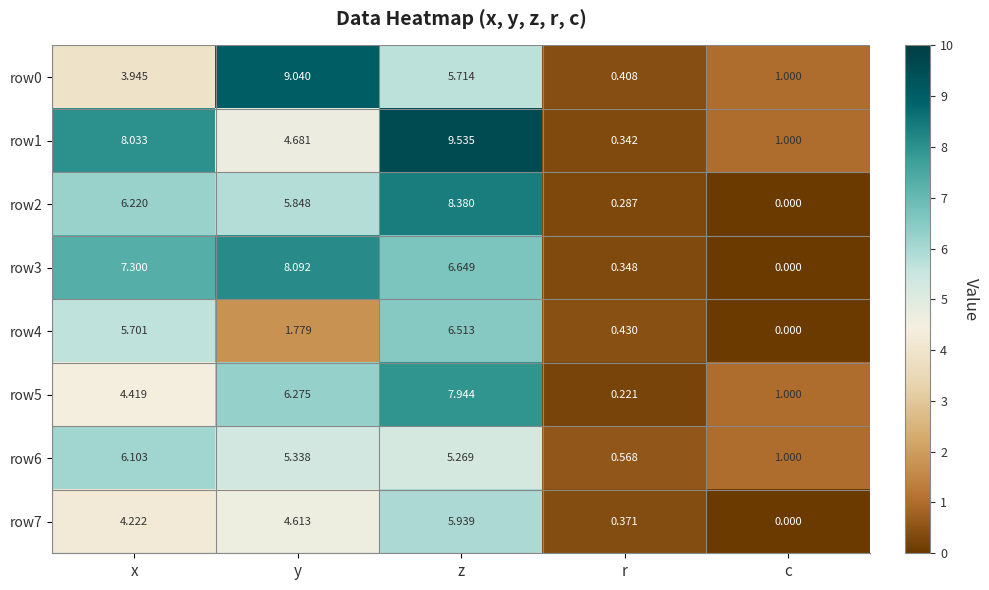

List the labels in order of row2 value, largest first.

z, x, y, r, c